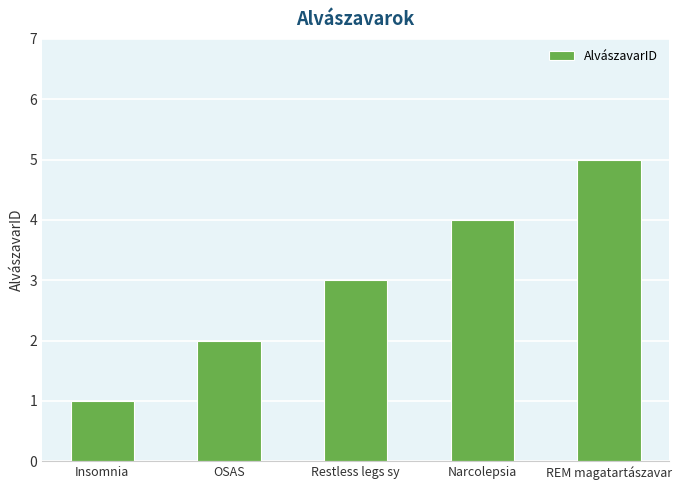

What is the ratio of the value at OSAS to the value at Narcolepsia?

0.5